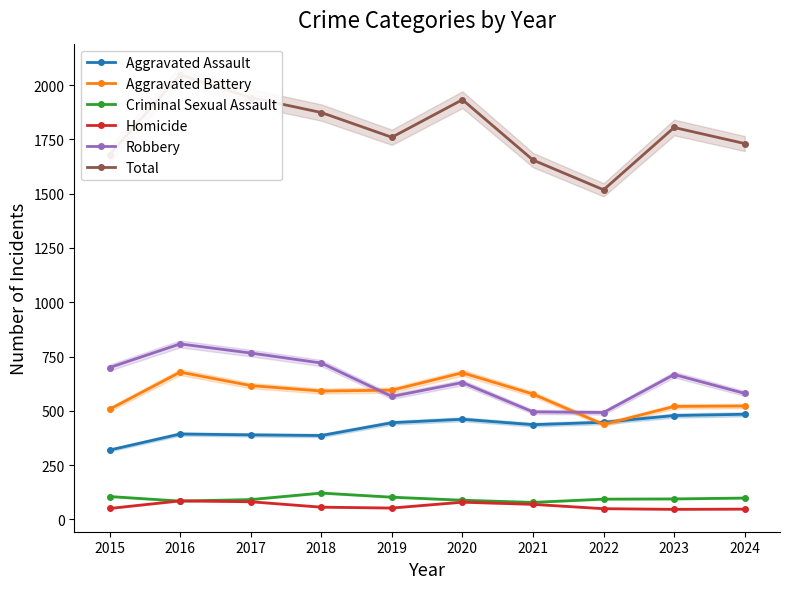

Is it true that Aggravated Battery equals 520 at 2023?

True